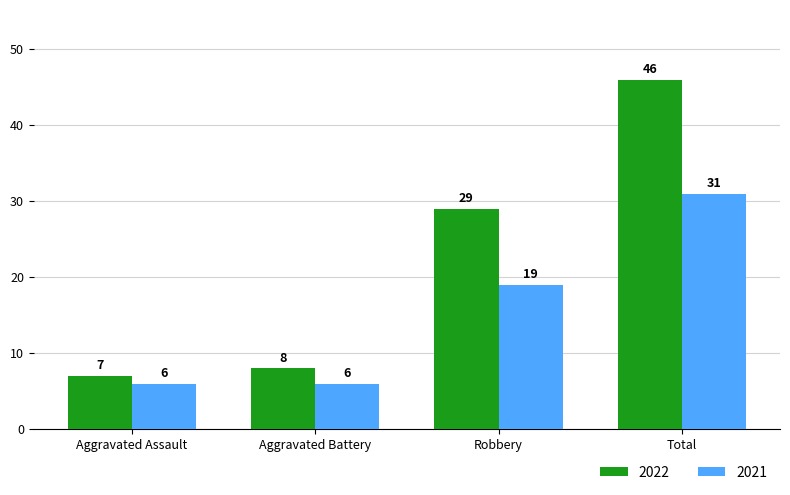

Which series has the largest range (max minus min)?

2022